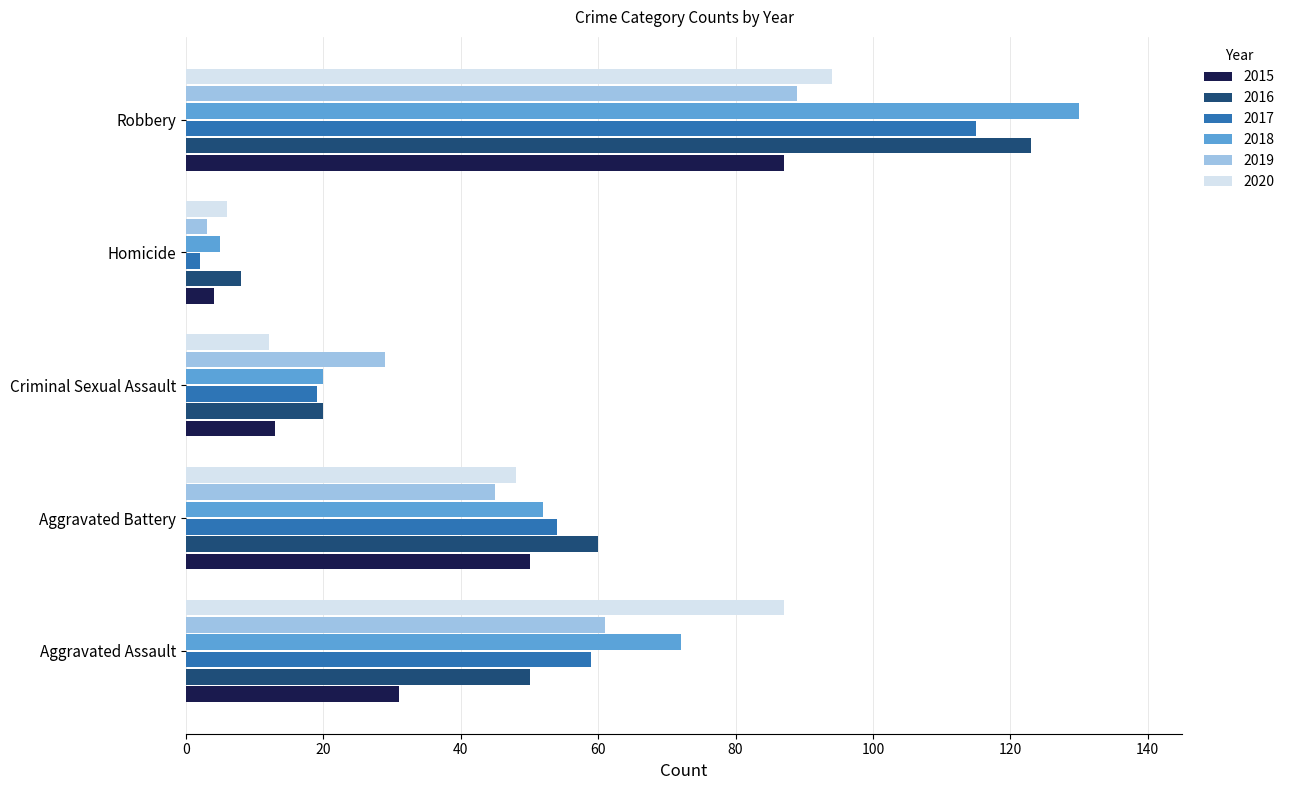

What is the difference between the second highest and second lowest values in the 2015 series?

37